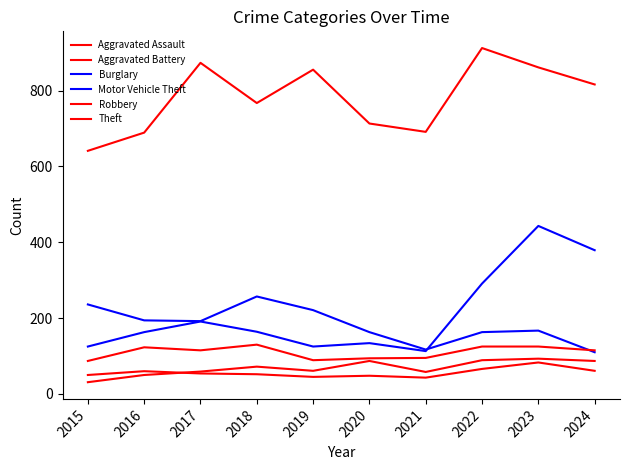

Does the chart have visible grid lines?

No